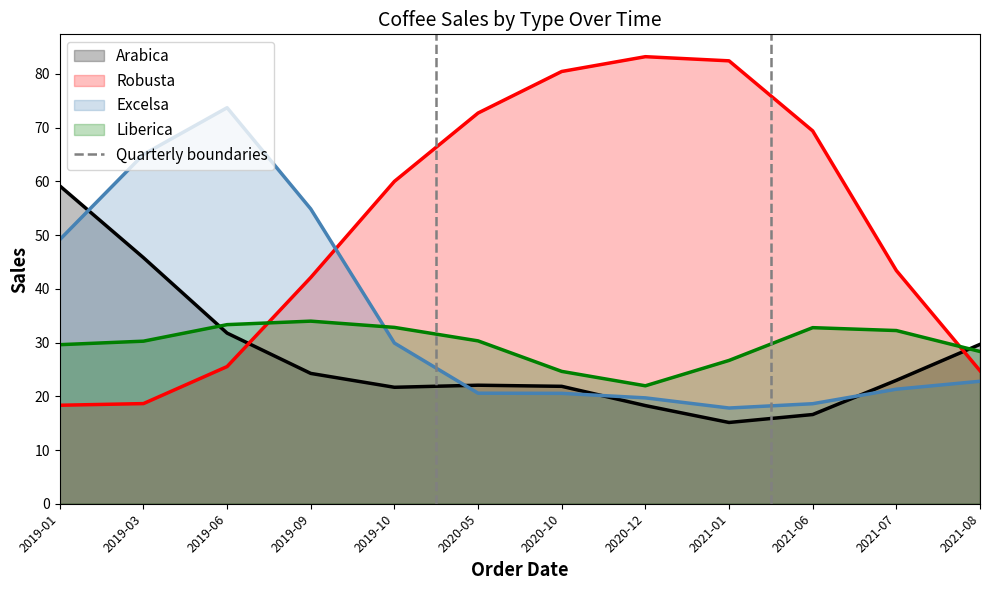

Where do Excelsa and Arabica first cross each other?

2019-01 and 2019-03